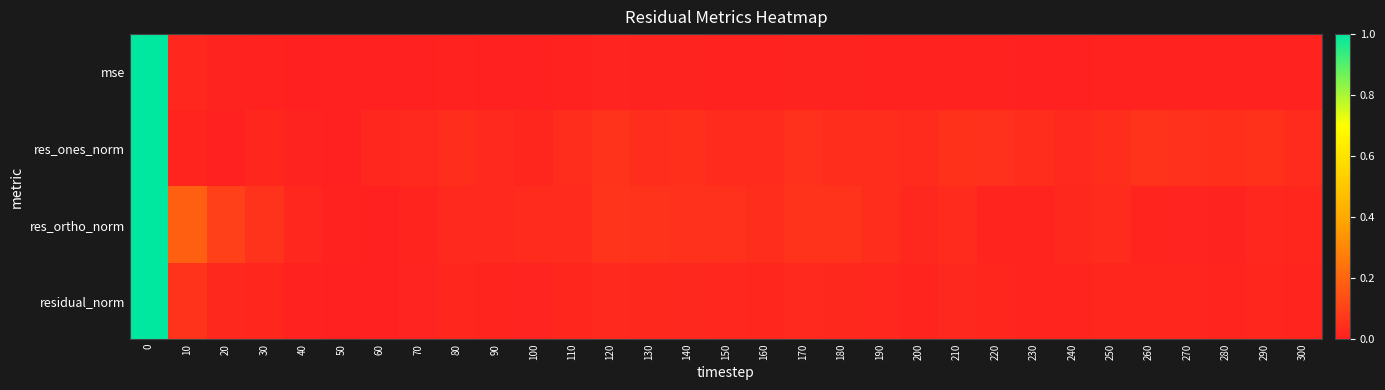

At 60, list the series in order from smallest to largest.

res_ortho_norm, mse, residual_norm, res_ones_norm